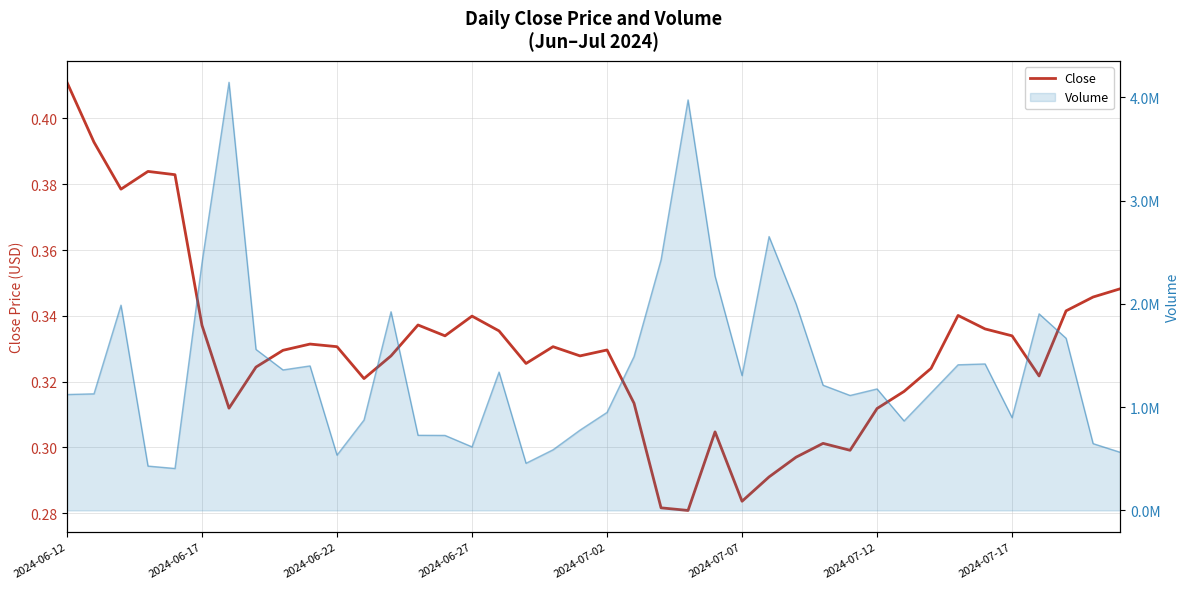

True or false: the data shows 0.3 at 16.

True